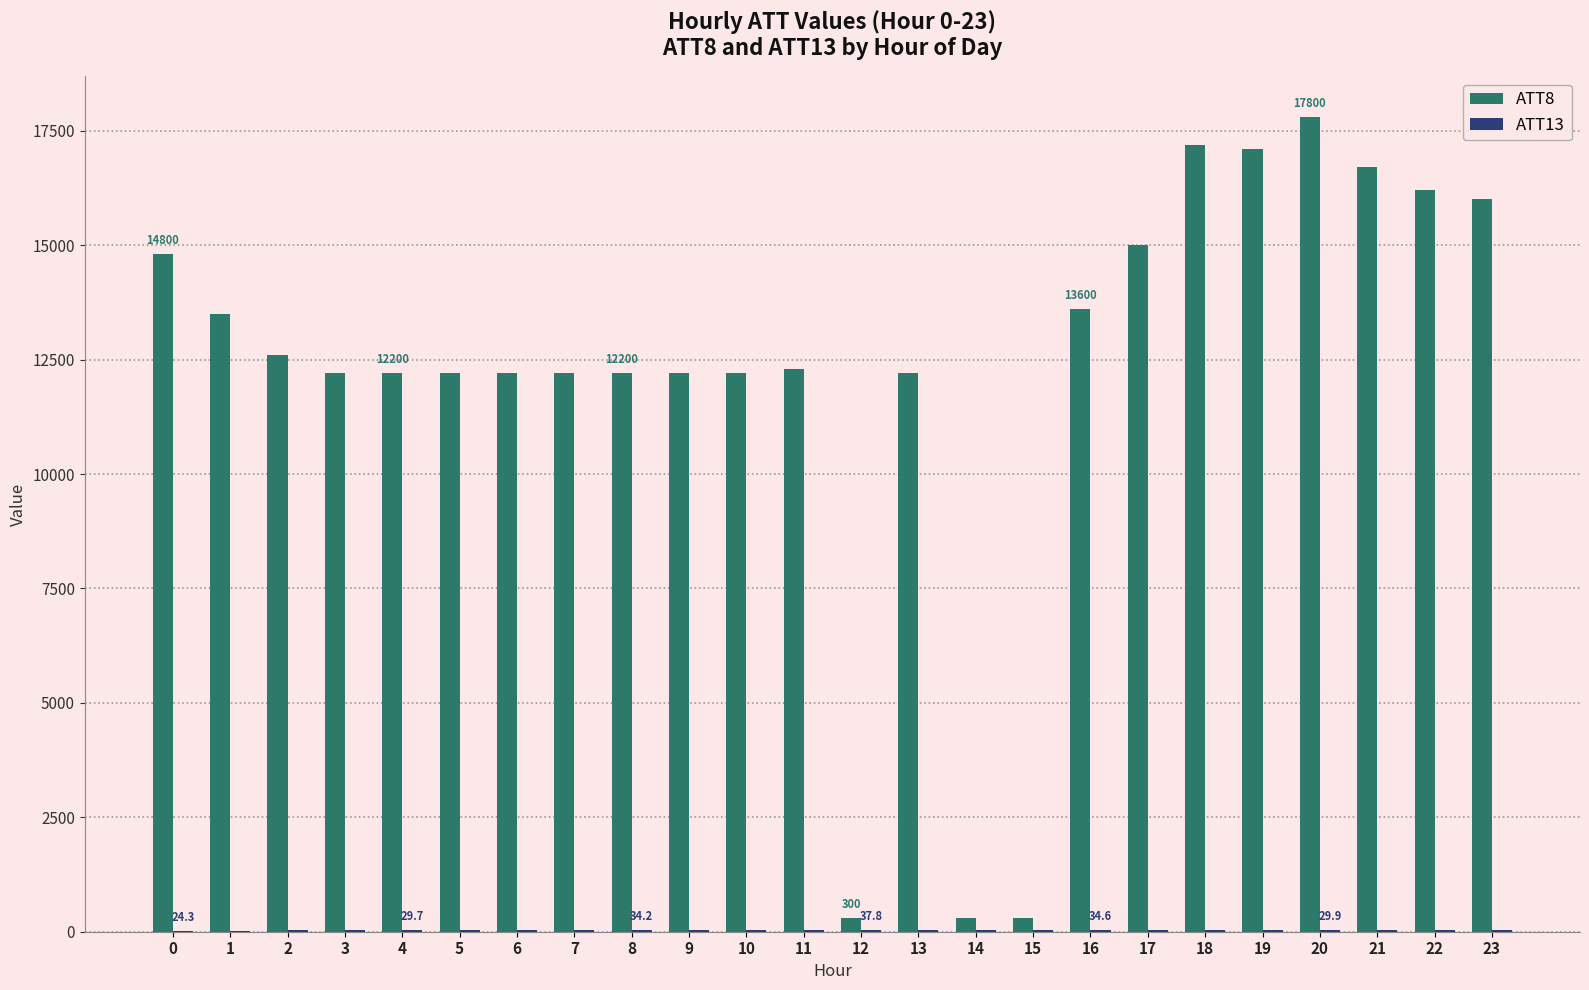

Which series has the largest total across all categories?

ATT8